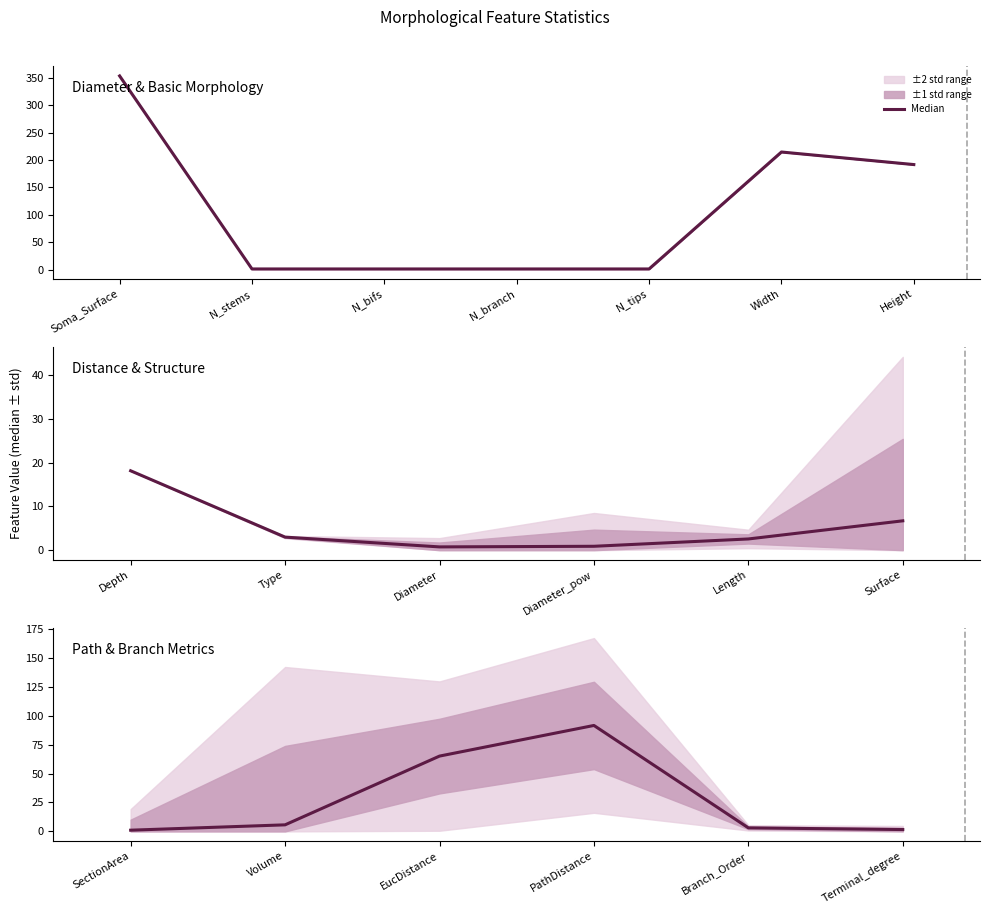

How many categories are shown in the chart?

19